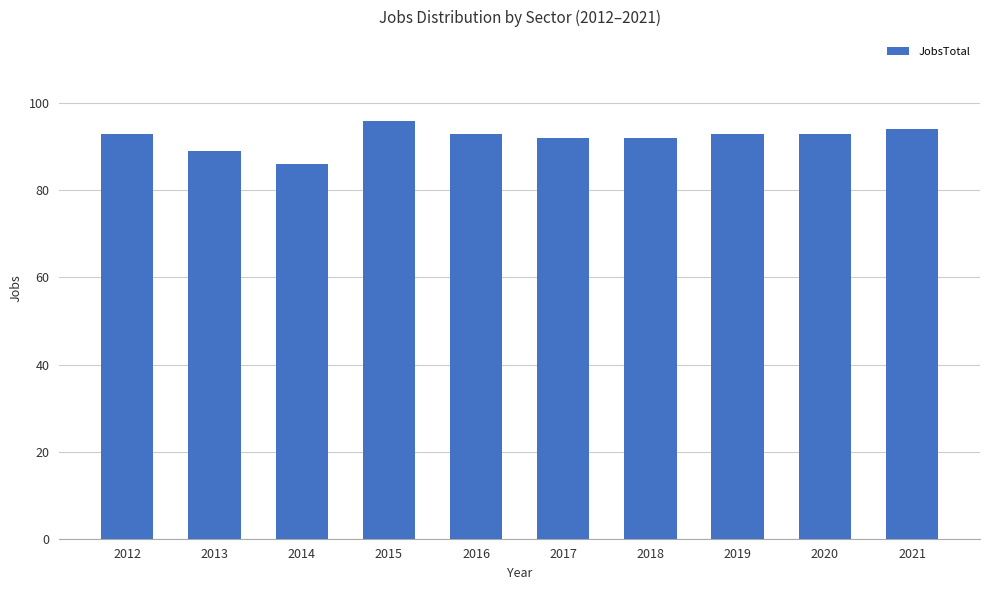

How many series are shown in this chart?

1